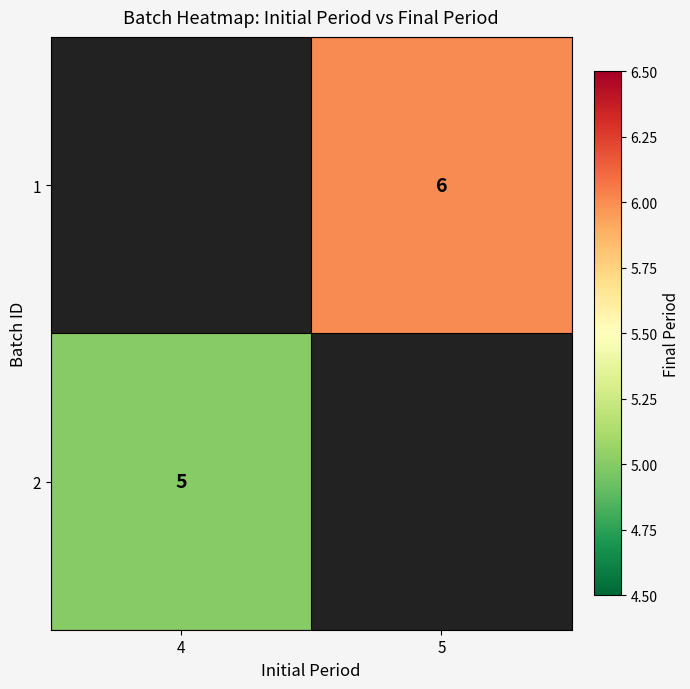

Is it true that 2 equals 5 at 4?

True